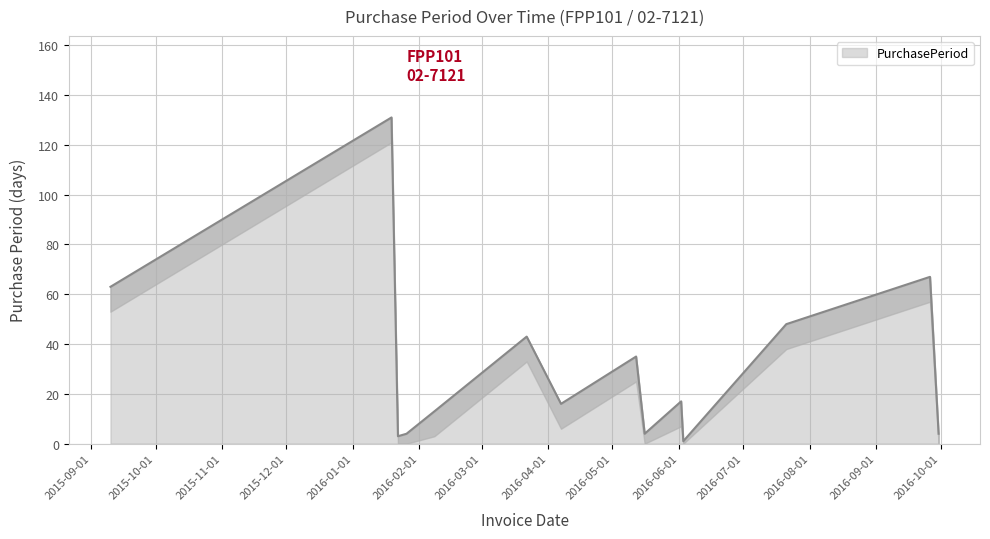

Rank the categories by value from highest to lowest.

2016-01-19, 2016-09-26, 2015-09-10, 2016-07-21, 2016-03-22, 2016-05-12, 2016-06-02, 2016-04-07, 2016-02-08, 2016-01-26, 2016-05-16, 2016-09-30, 2016-01-22, 2016-06-03